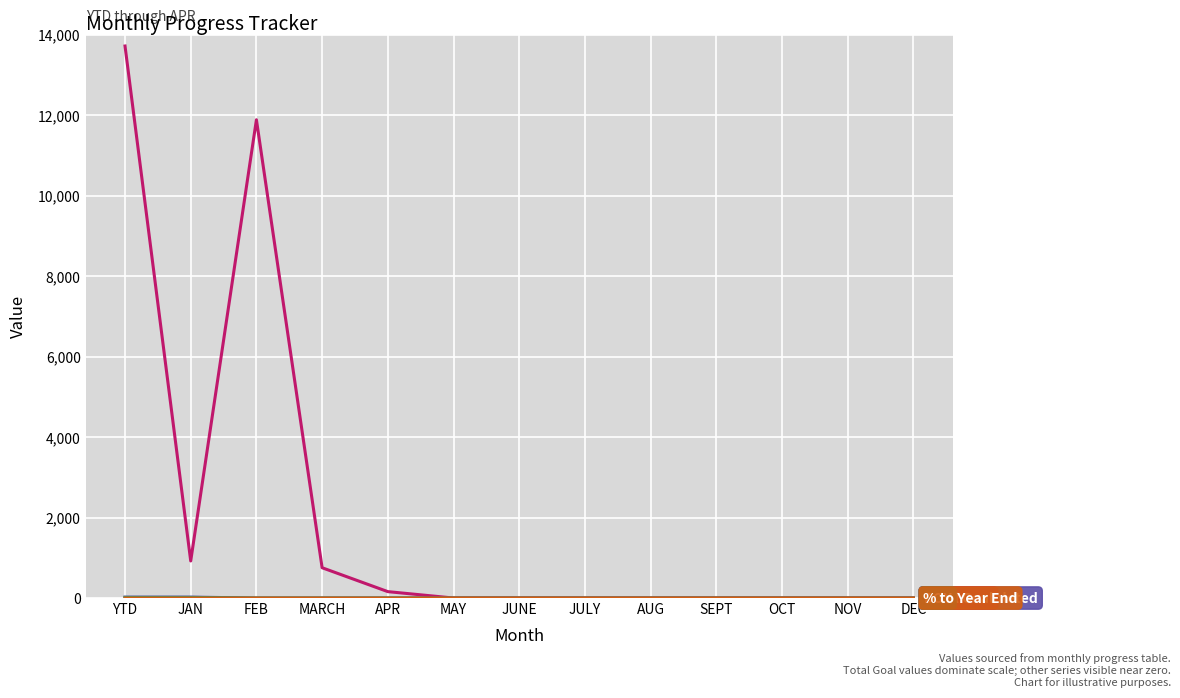

What is the maximum value shown in the chart?

13721.0